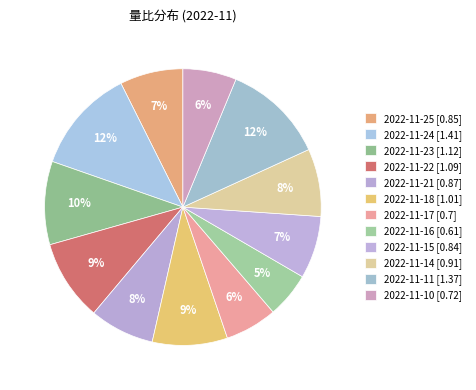

How many segments does this pie chart have?

12